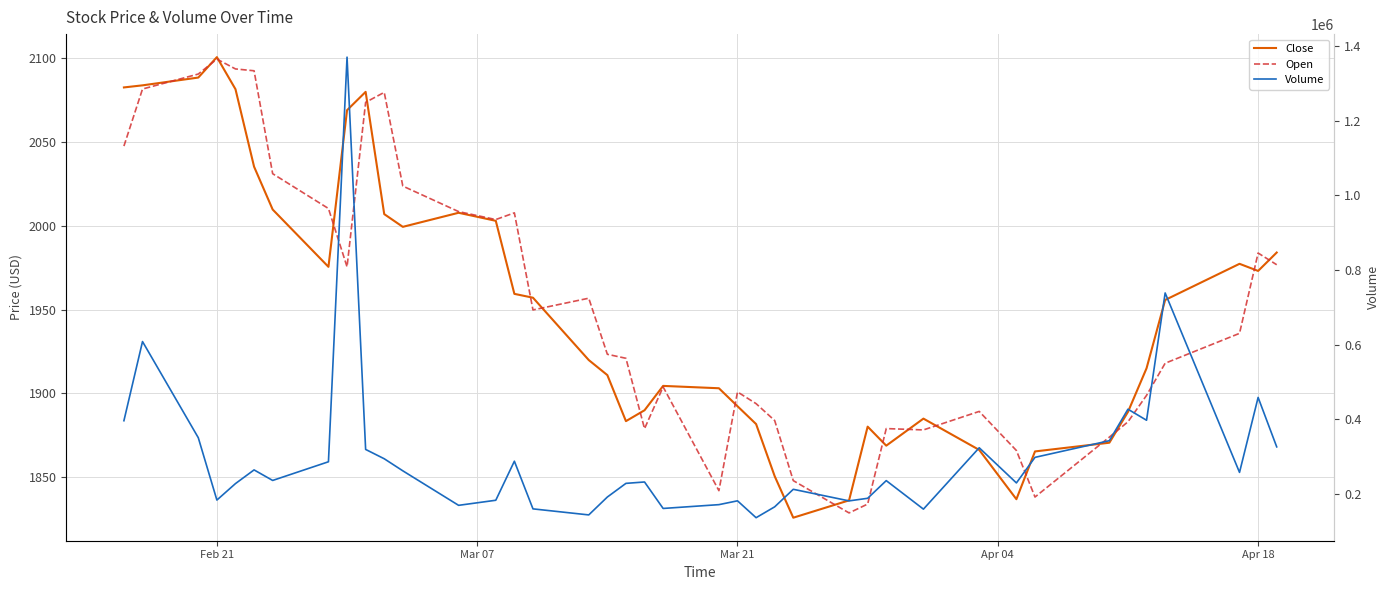

What is the value of the Close point at the 14th from the left?

2002.8